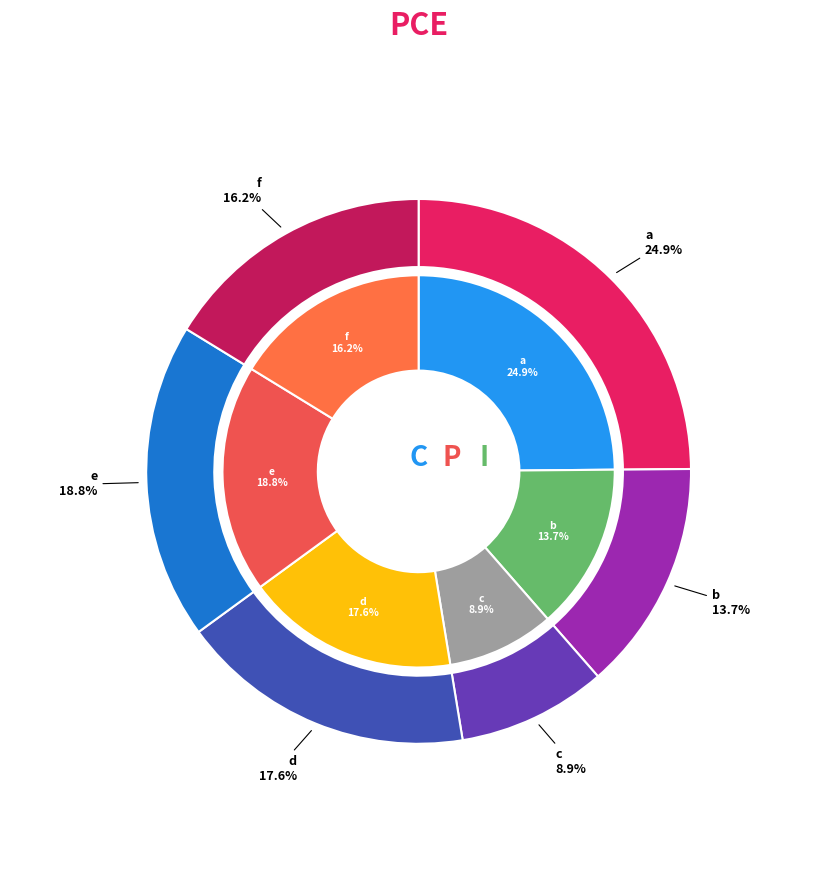

To the nearest percent, what is the combined percentage of e and d?

36%